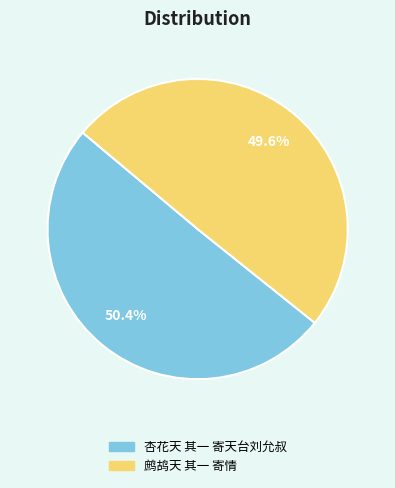

What percentage is the 杏花天 其一 寄天台刘允叔 slice, to the nearest percent?

50%